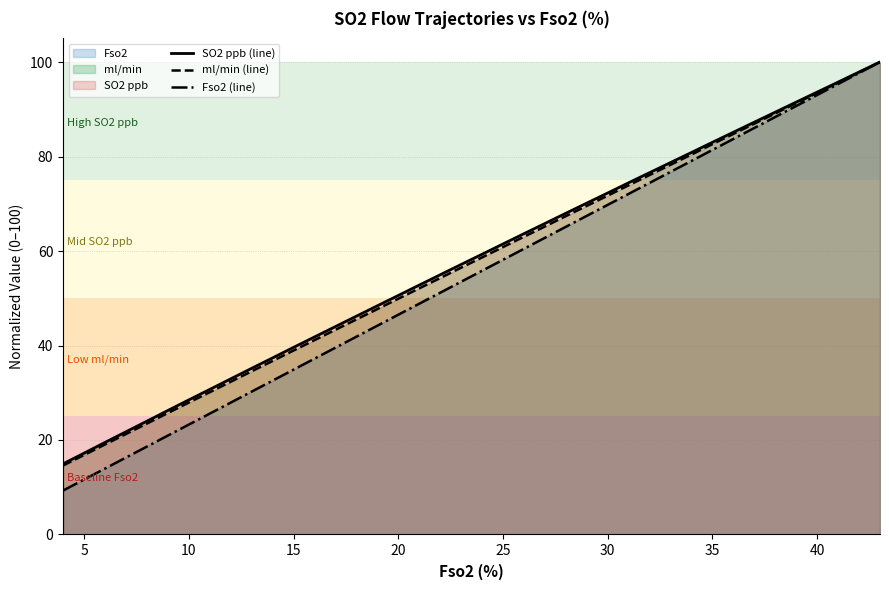

Which series has the largest range (max minus min)?

Fso2 (line)